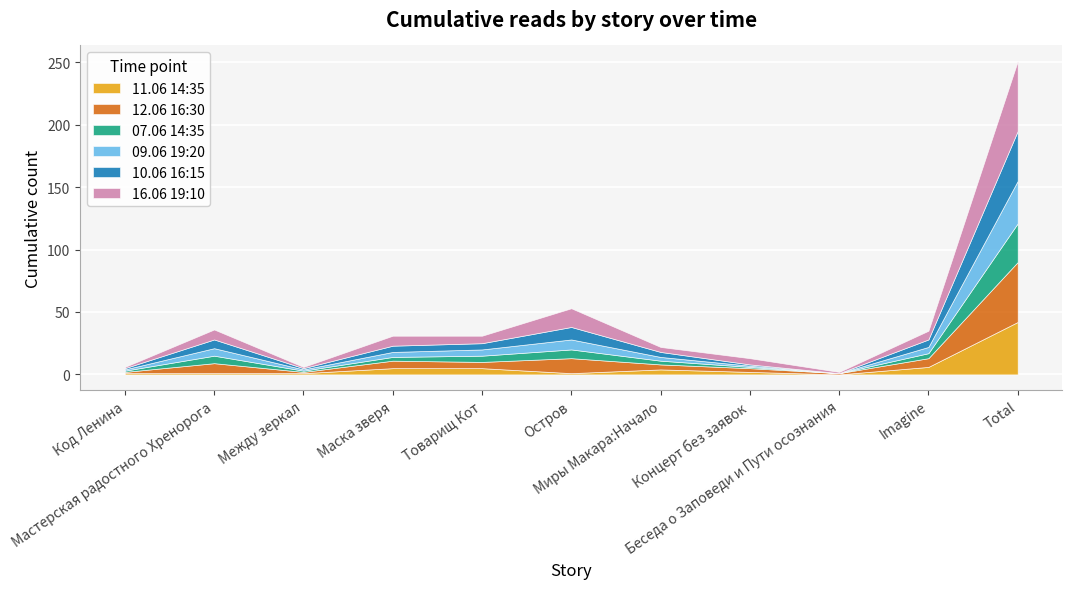

What is the total value across all series at Код Ленина?

6